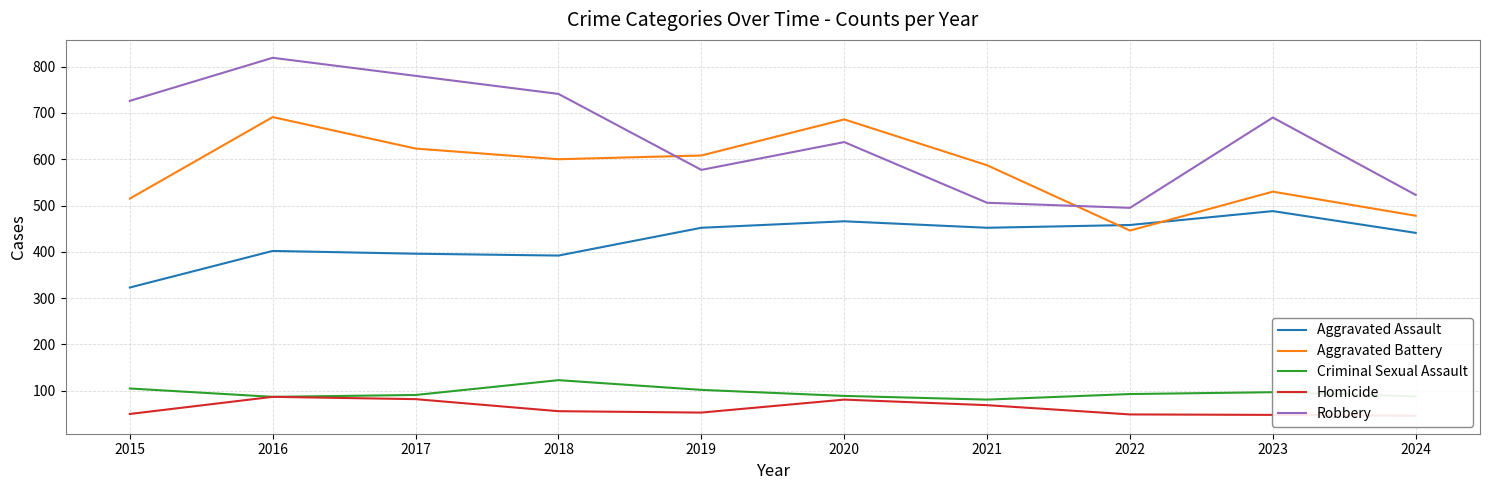

What is the average value of the Homicide series?

62